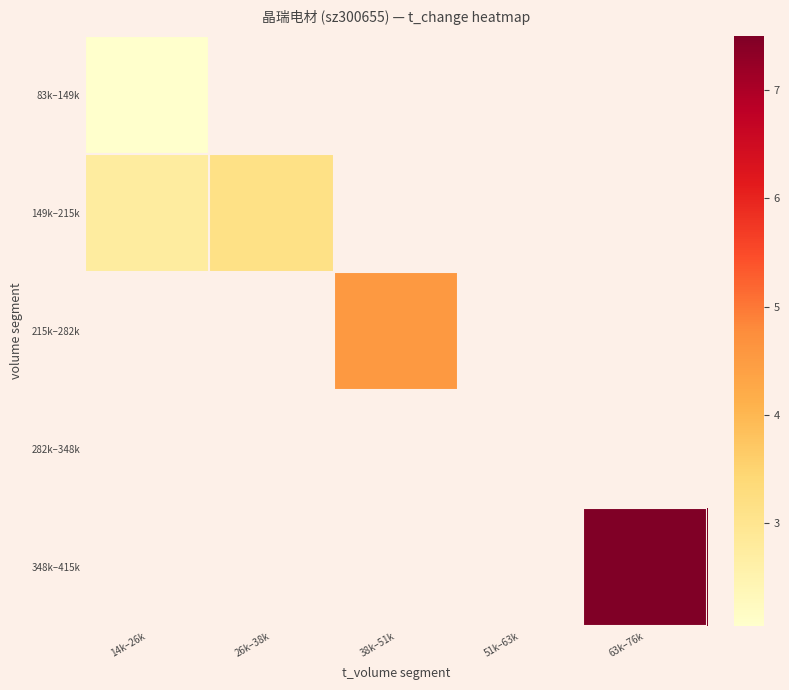

Which series has the largest range (max minus min)?

149k–215k